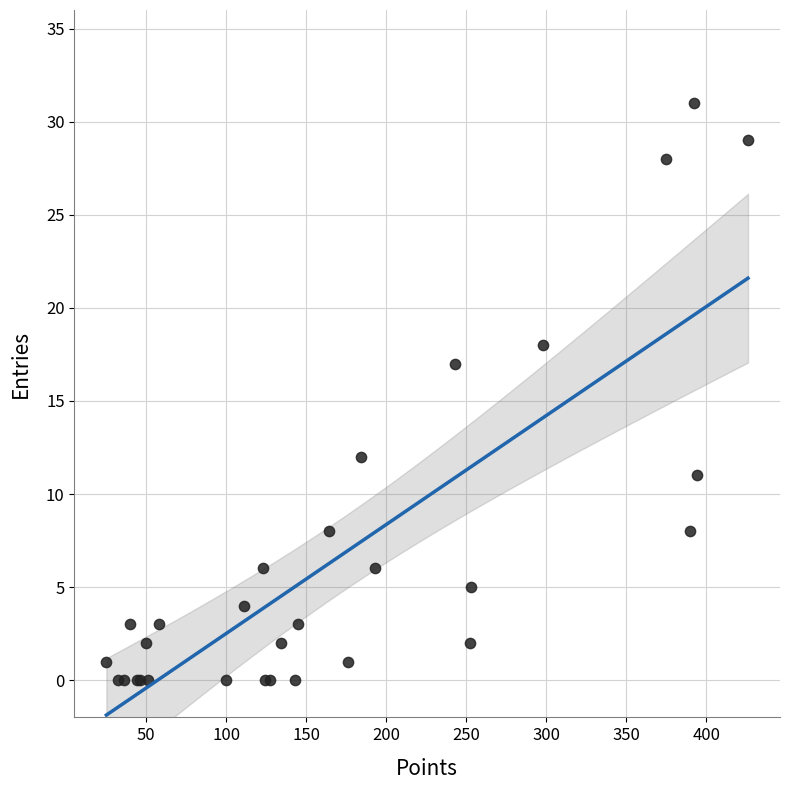

What Y value in the scatter plot is closest to 15?

17